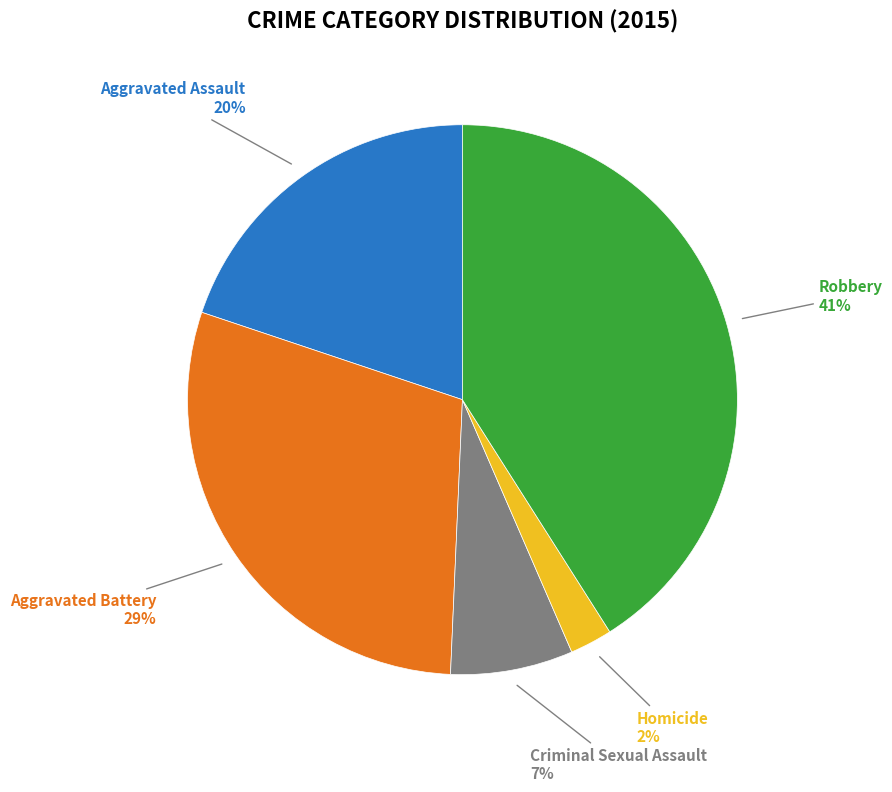

Between Robbery and Aggravated Battery, which is larger?

Robbery